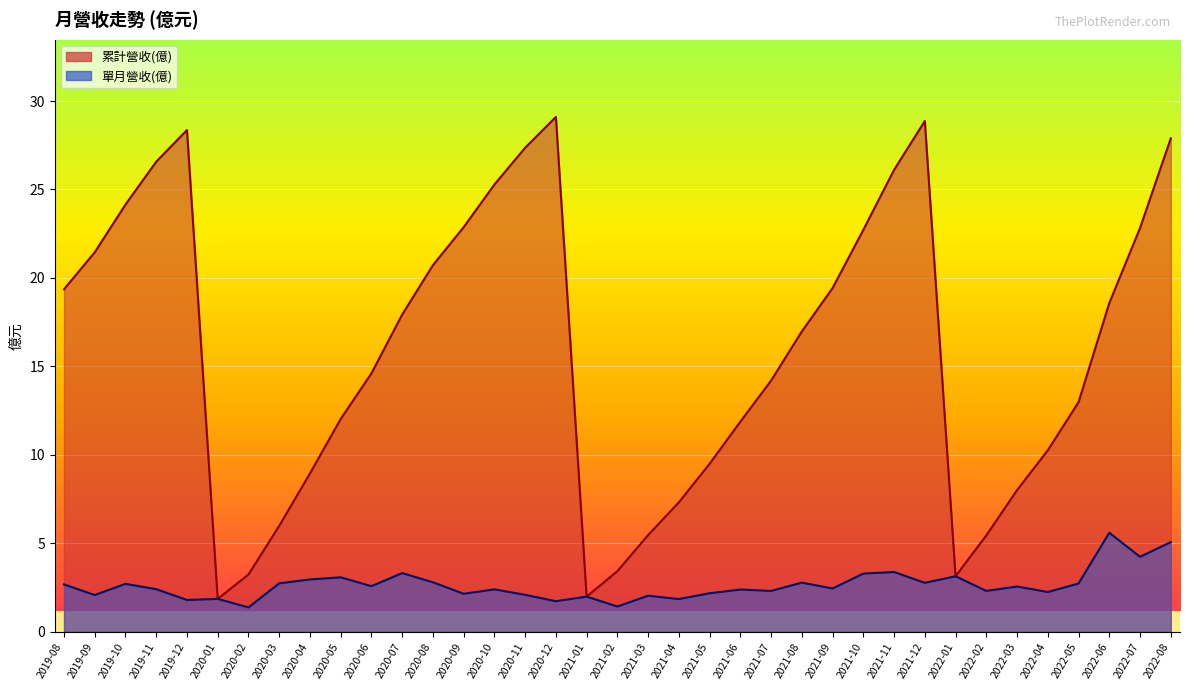

Where is 單月營收(億) nearest to the value 3?

2020-04